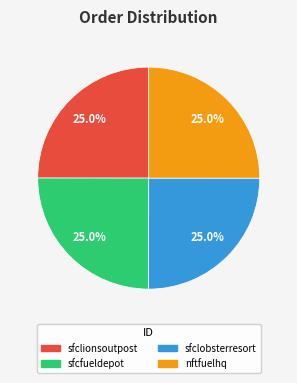

What is the ratio of the value at sfclionsoutpost to the value at nftfuelhq?

1.0